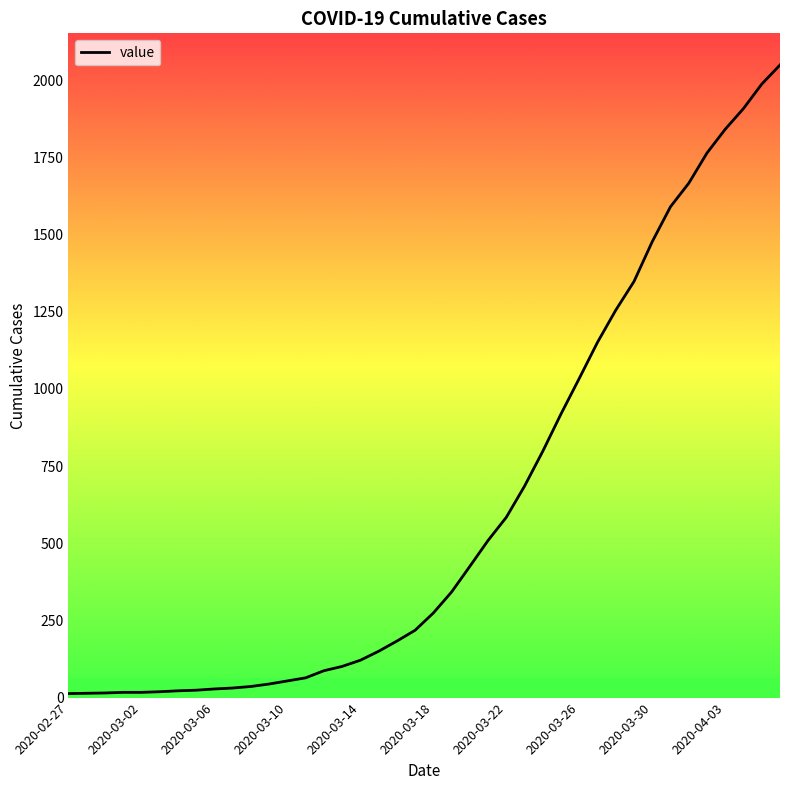

What is the difference between the maximum and minimum values?

2036